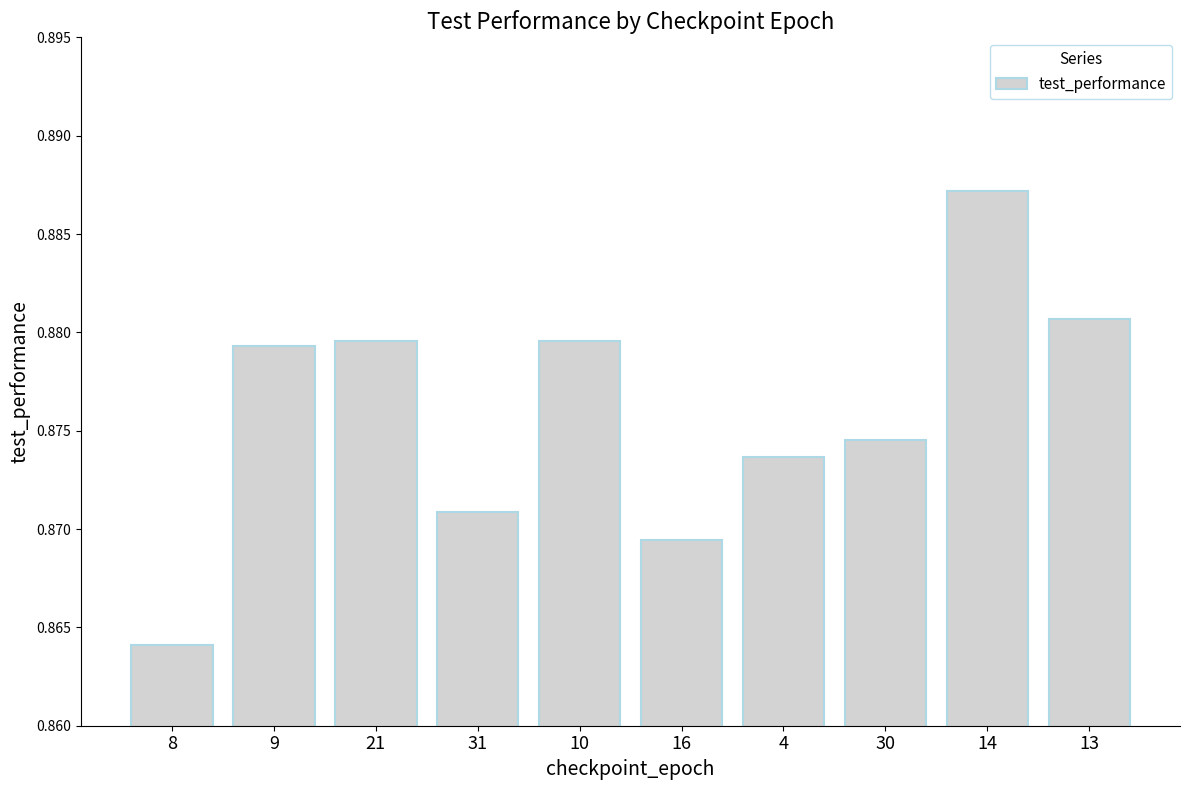

What is the label of the 6th bar from the left?

16